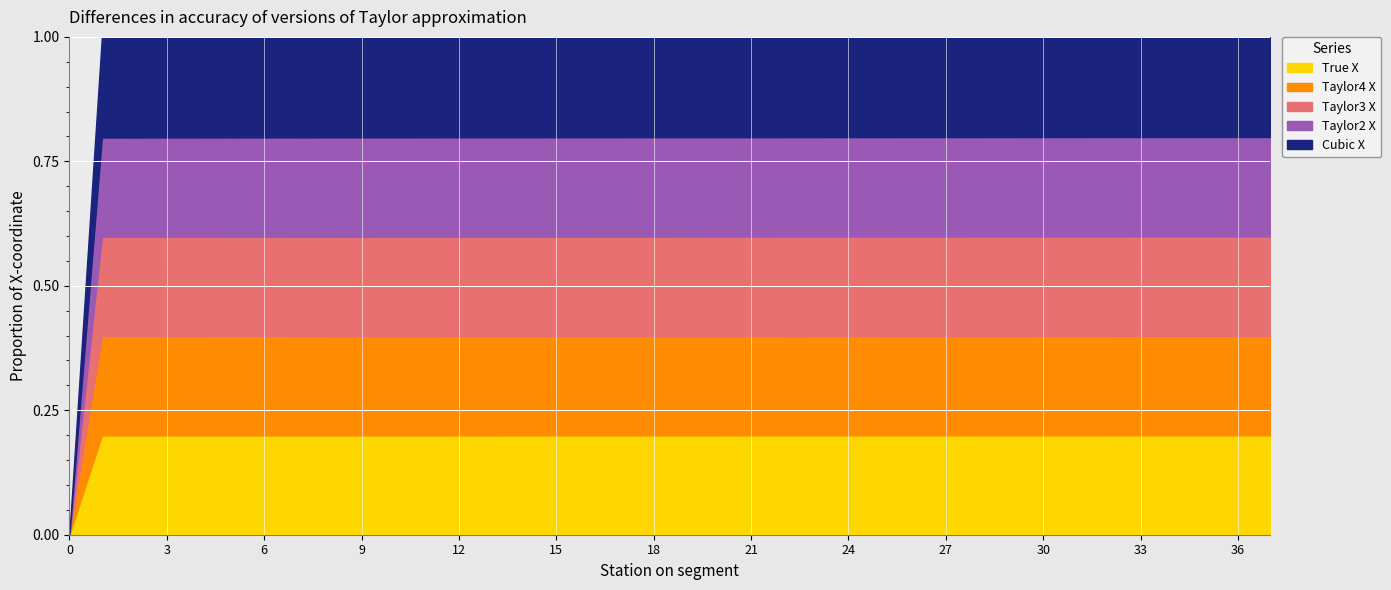

Reading right to left, transcribe all the data shown in this chart.

Station: 37=37.0	36=36.0	35=35.0	34=34.0	33=33.0	32=32.0	31=31.0	30=30.0	29=29.0	28=28.0	27=27.0	26=26.0	25=25.0	24=24.0	23=23.0	22=22.0	21=21.0	20=20.0	19=19.0	18=18.0	17=17.0	16=16.0	15=15.0	14=14.0	13=13.0	12=12.0	11=11.0	10=10.0	9=9.0	8=8.0	7=7.0	6=6.0	5=5.0	4=4.0	3=3.0	2=2.0	1=1.0	0=0.0
True X: 37=36.9	36=35.9	35=34.9	34=33.9	33=32.9	32=32.0	31=31.0	30=30.0	29=29.0	28=28.0	27=27.0	26=26.0	25=25.0	24=24.0	23=23.0	22=22.0	21=21.0	20=20.0	19=19.0	18=18.0	17=17.0	16=16.0	15=15.0	14=14.0	13=13.0	12=12.0	11=11.0	10=10.0	9=9.0	8=8.0	7=7.0	6=6.0	5=5.0	4=4.0	3=3.0	2=2.0	1=1.0	0=0.0
Taylor4 X: 37=36.9	36=35.9	35=34.9	34=33.9	33=32.9	32=32.0	31=31.0	30=30.0	29=29.0	28=28.0	27=27.0	26=26.0	25=25.0	24=24.0	23=23.0	22=22.0	21=21.0	20=20.0	19=19.0	18=18.0	17=17.0	16=16.0	15=15.0	14=14.0	13=13.0	12=12.0	11=11.0	10=10.0	9=9.0	8=8.0	7=7.0	6=6.0	5=5.0	4=4.0	3=3.0	2=2.0	1=1.0	0=0.0
Taylor3 X: 37=36.9	36=35.9	35=34.9	34=33.9	33=32.9	32=32.0	31=31.0	30=30.0	29=29.0	28=28.0	27=27.0	26=26.0	25=25.0	24=24.0	23=23.0	22=22.0	21=21.0	20=20.0	19=19.0	18=18.0	17=17.0	16=16.0	15=15.0	14=14.0	13=13.0	12=12.0	11=11.0	10=10.0	9=9.0	8=8.0	7=7.0	6=6.0	5=5.0	4=4.0	3=3.0	2=2.0	1=1.0	0=0.0
Taylor2 X: 37=36.9	36=35.9	35=34.9	34=33.9	33=32.9	32=32.0	31=31.0	30=30.0	29=29.0	28=28.0	27=27.0	26=26.0	25=25.0	24=24.0	23=23.0	22=22.0	21=21.0	20=20.0	19=19.0	18=18.0	17=17.0	16=16.0	15=15.0	14=14.0	13=13.0	12=12.0	11=11.0	10=10.0	9=9.0	8=8.0	7=7.0	6=6.0	5=5.0	4=4.0	3=3.0	2=2.0	1=1.0	0=0.0
Cubic X: 37=37.2	36=36.2	35=35.2	34=34.2	33=33.2	32=32.2	31=31.2	30=30.2	29=29.2	28=28.2	27=27.2	26=26.2	25=25.2	24=24.2	23=23.2	22=22.2	21=21.2	20=20.2	19=19.2	18=18.2	17=17.2	16=16.2	15=15.1	14=14.1	13=13.1	12=12.1	11=11.1	10=10.1	9=9.1	8=8.1	7=7.1	6=6.1	5=5.1	4=4.1	3=3.0	2=2.0	1=1.0	0=0.0